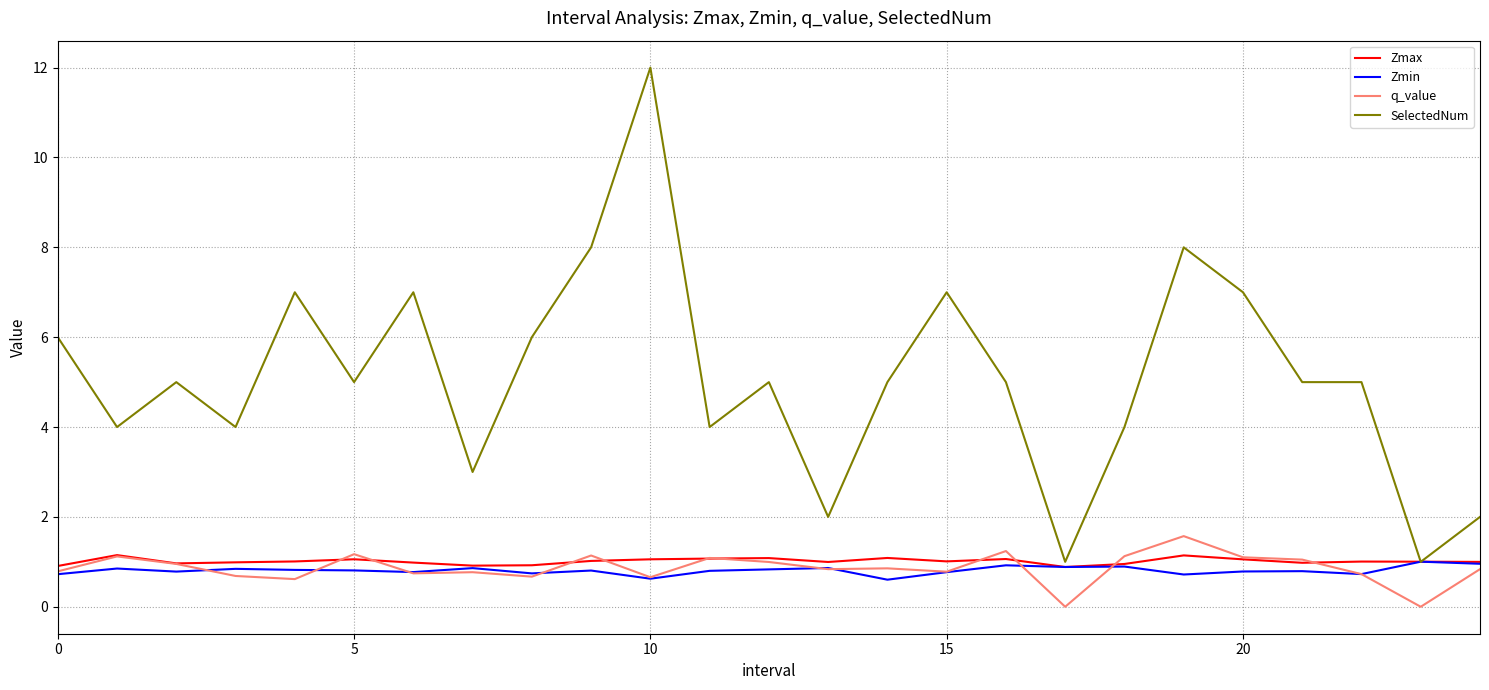

What is the greatest value displayed?

12.0